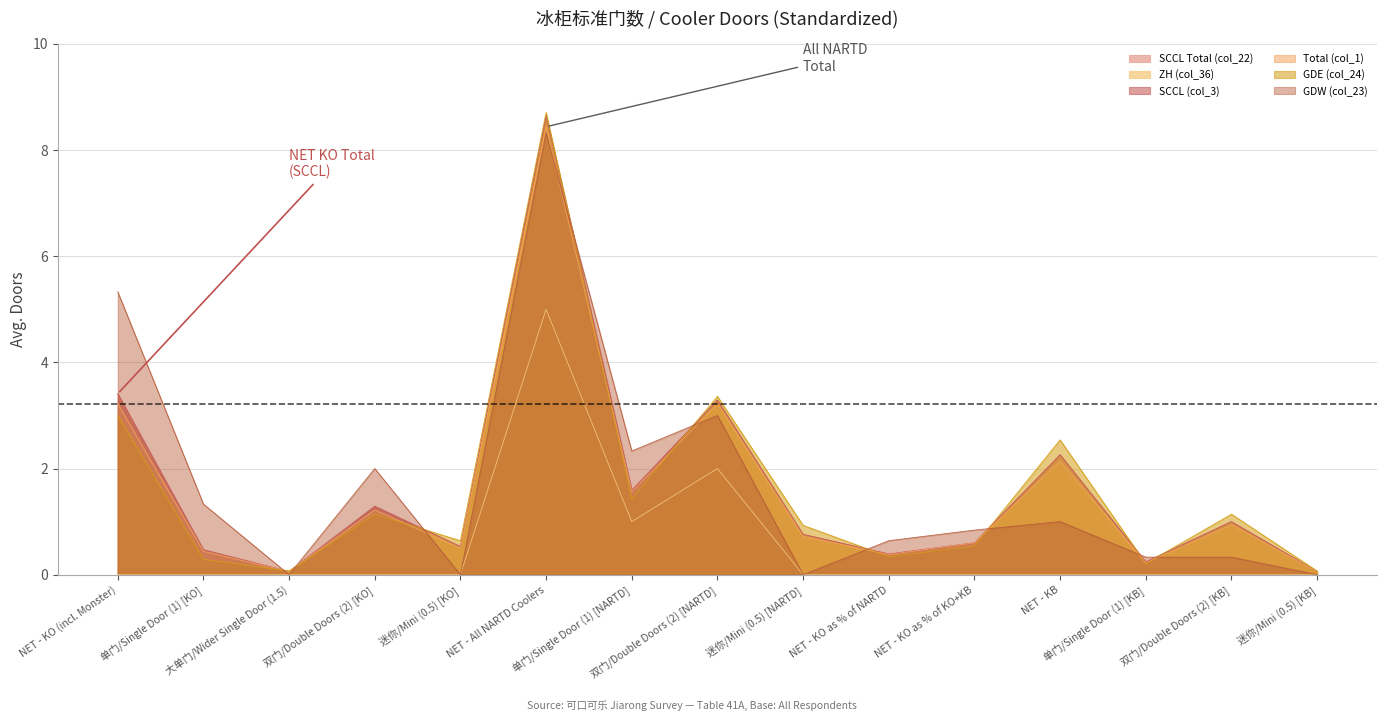

Does the chart have visible grid lines?

Yes